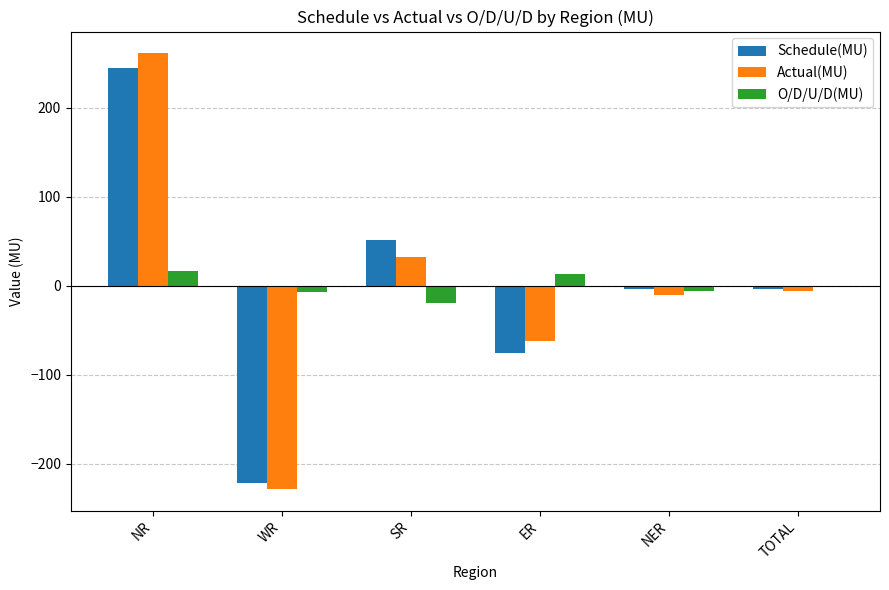

What are all the series names shown in the legend?

Schedule(MU), Actual(MU), O/D/U/D(MU)